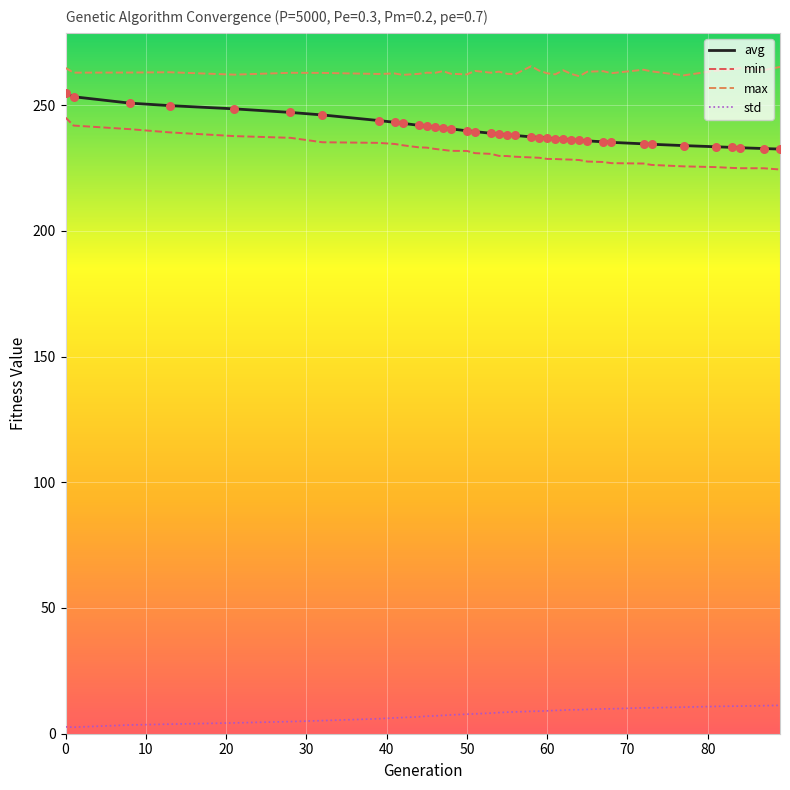

Which series has the widest spread of values?

avg